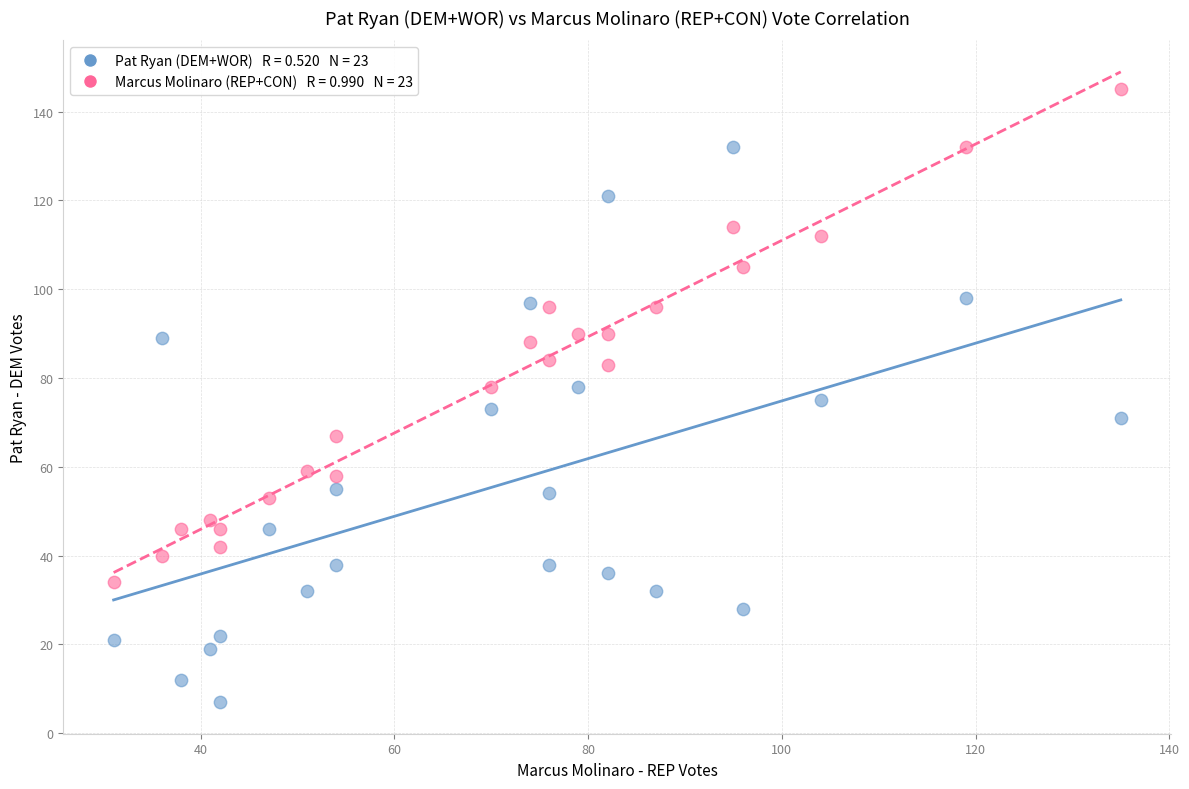

Across all data points, what is the range of X values (max minus min)?

104